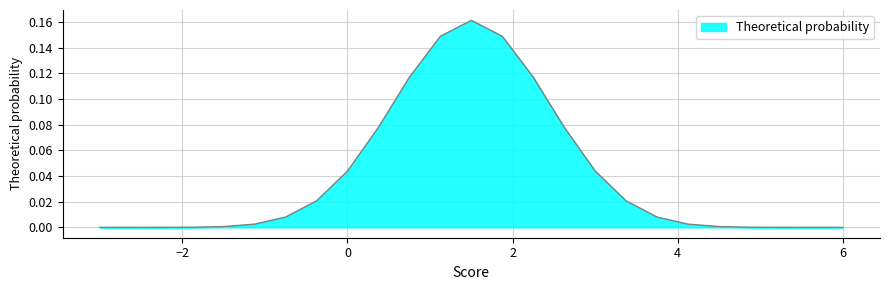

Reading right to left, list all the values displayed in this chart.

-3.0=0.0	-2.625=0.0	-2.25=0.0	-1.875=0.0	-1.5=0.0	-1.125=0.0	-0.75=0.0	-0.375=0.0	0.0=0.0	0.375=0.1	0.75=0.1	1.125=0.1	1.5=0.2	1.875=0.1	2.25=0.1	2.625=0.1	3.0=0.0	3.375=0.0	3.75=0.0	4.125=0.0	4.5=0.0	4.875=0.0	5.25=0.0	5.625=0.0	6=0.0